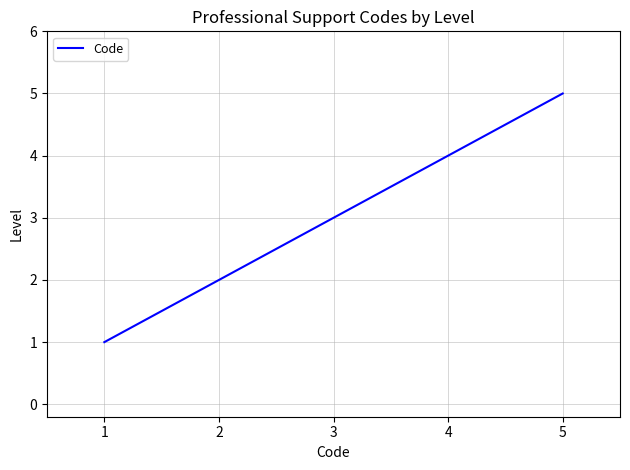

True or false: there are more than 0 points higher than both neighbors.

False